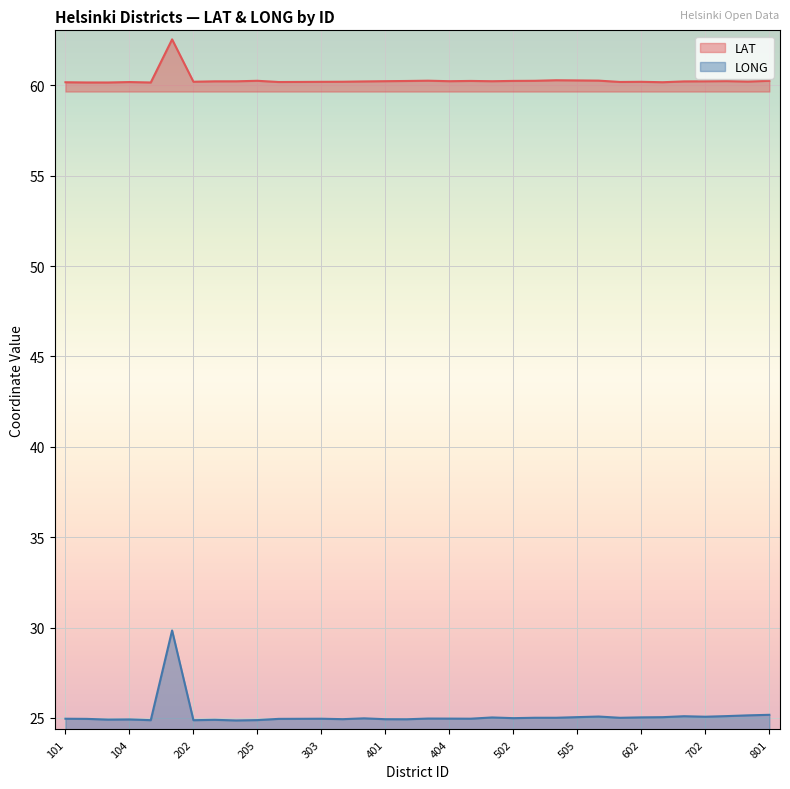

True or false: LONG and LAT cross at least once.

False